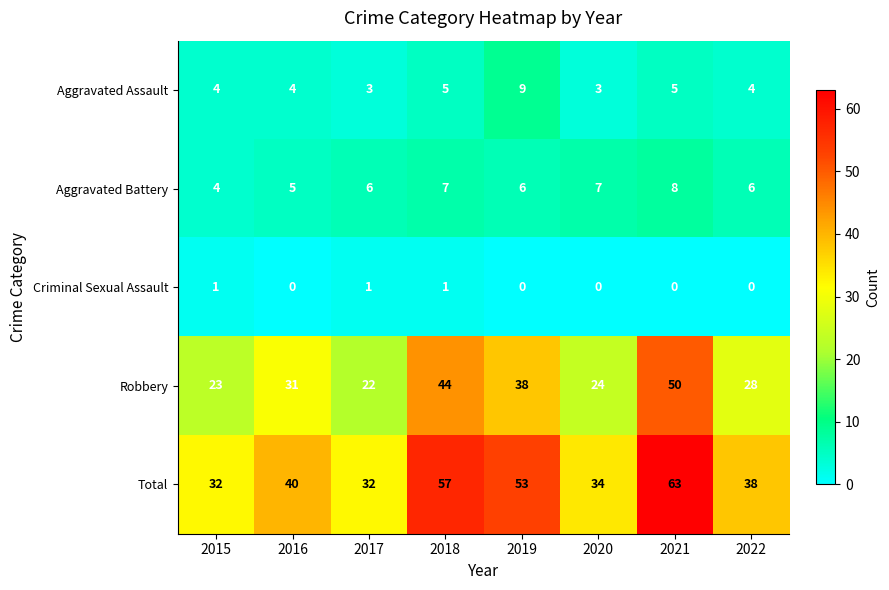

What is the difference between the maximum and minimum values in the Robbery series?

28